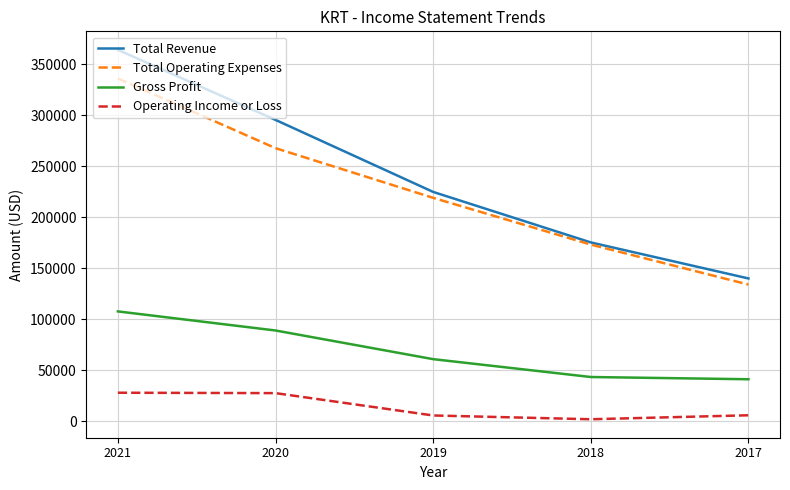

What is the maximum value for Total Operating Expenses?

336100